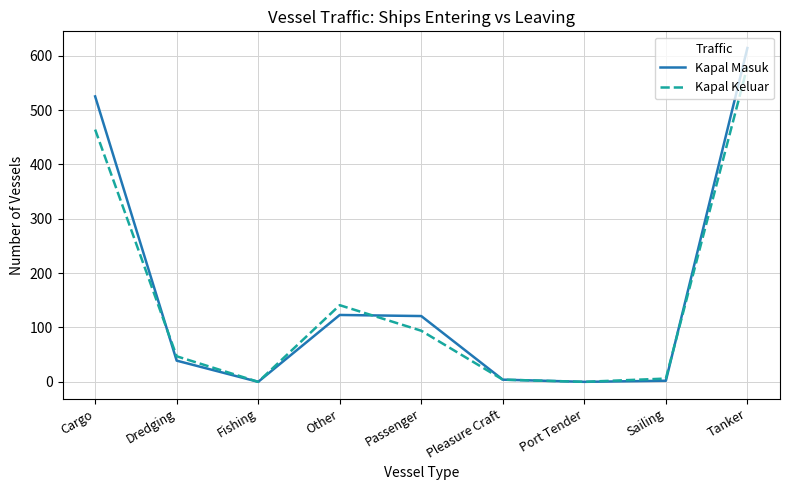

The value of Kapal Keluar at Dredging is 47. True or false?

True